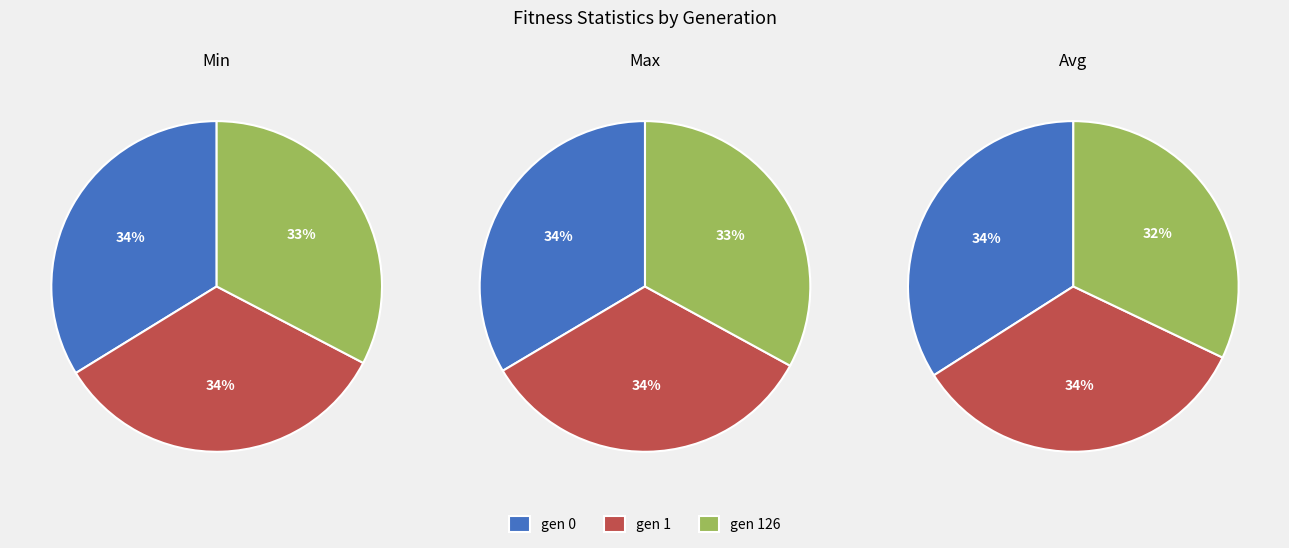

How much of the chart is everything except gen 1?

66.4%